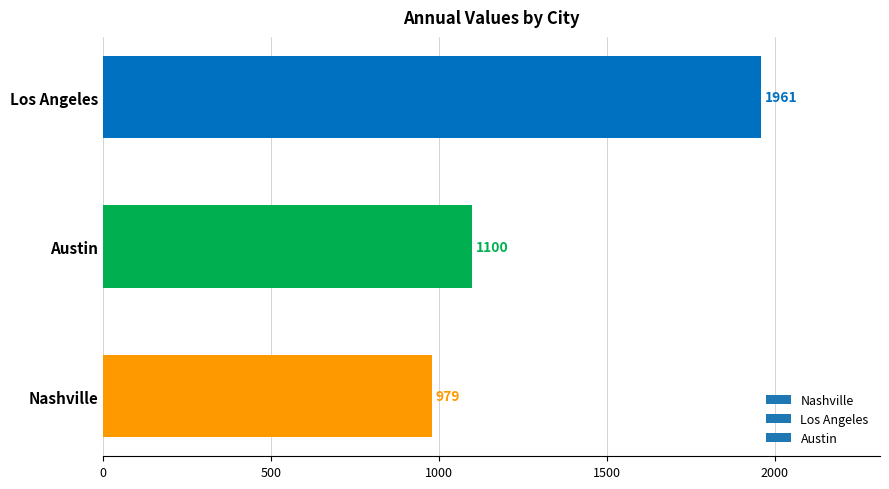

Between Nashville and Austin, which is larger?

Austin